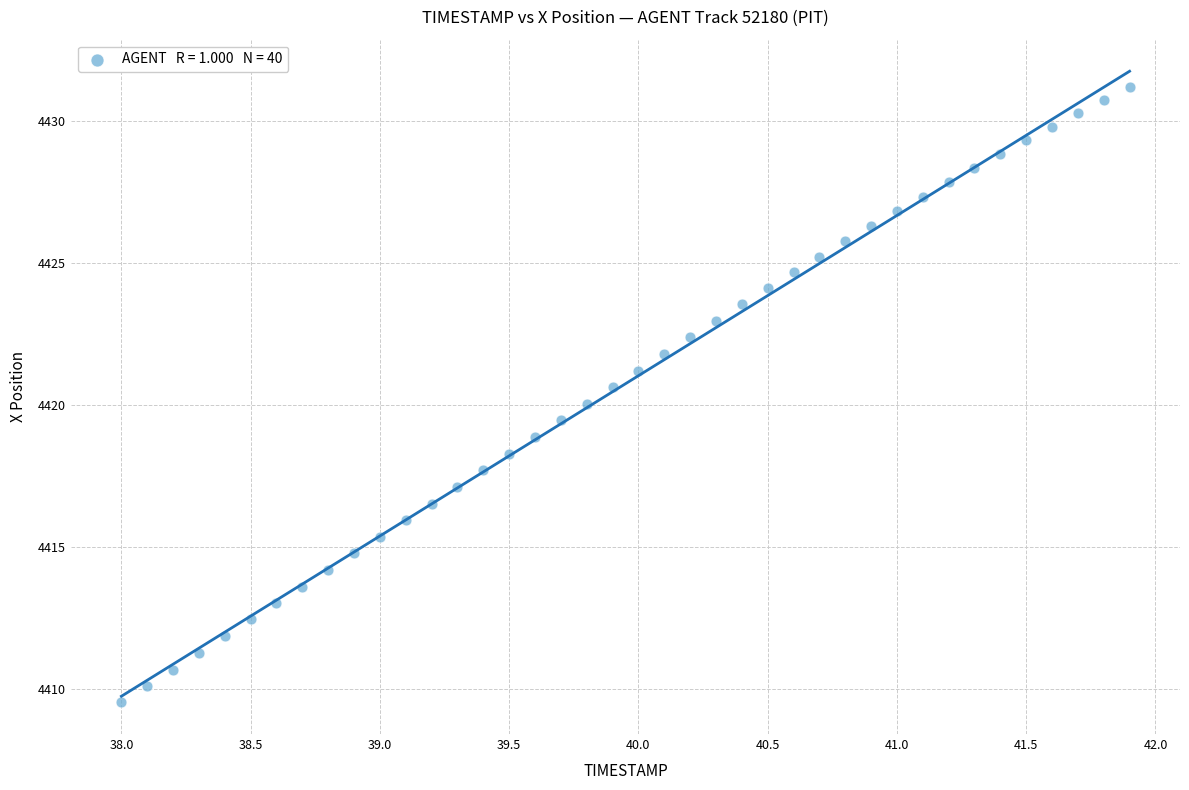

What is the range of X values (max minus min)?

3.9